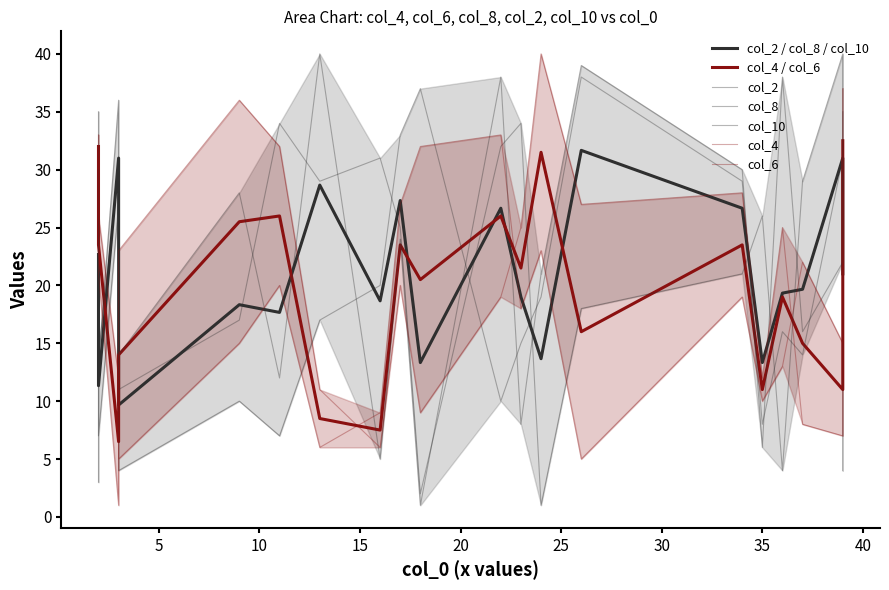

The col_8 series shows 3 at 16. True or false?

False